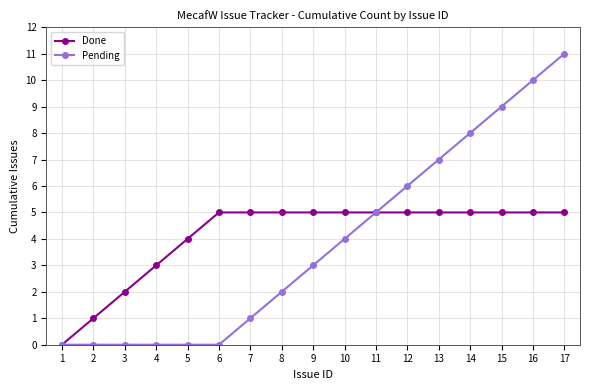

What is the value of the Done point at the 14th from the left?

5